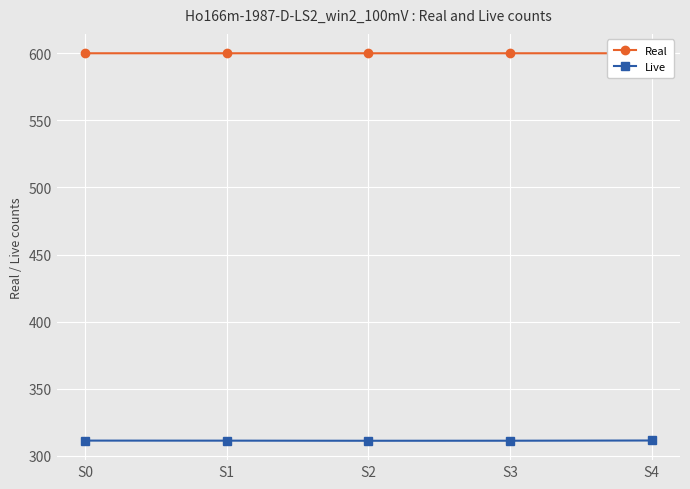

Rank the series at S3 from lowest to highest value.

Live, Real